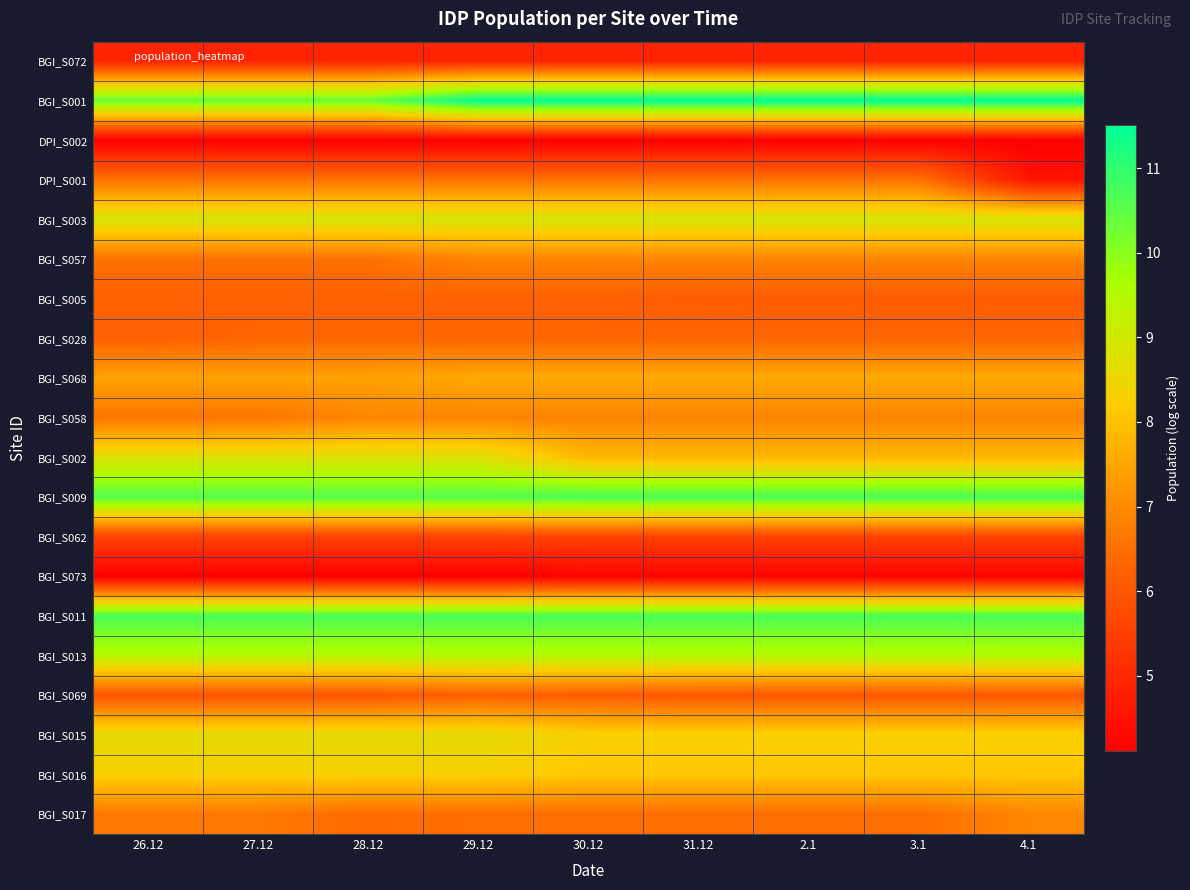

At which category is the sum across all series the highest?

29.12